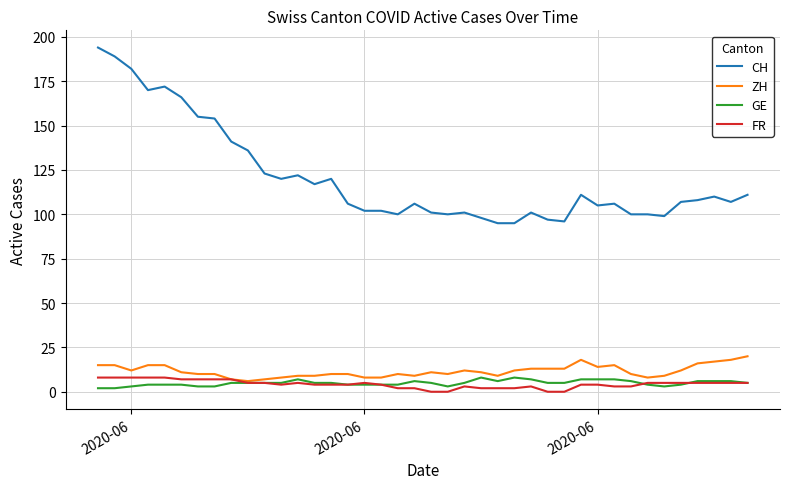

Which series has the largest range (max minus min)?

CH